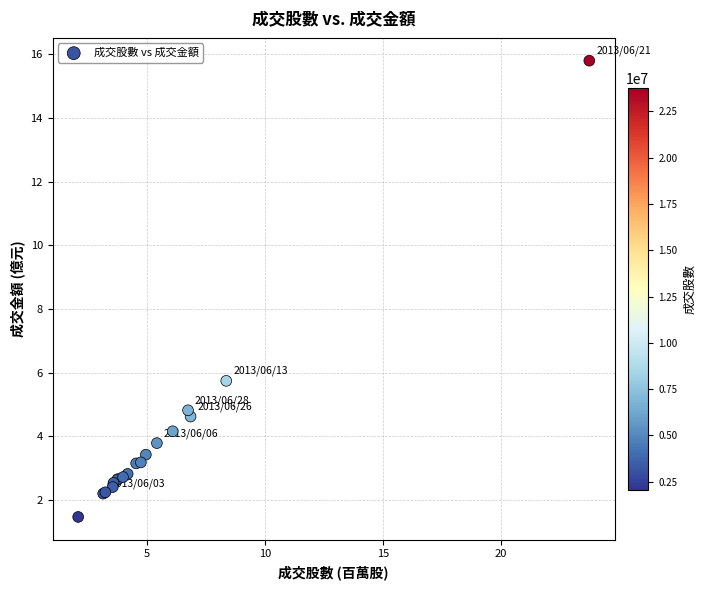

What Y value in the scatter plot is closest to 8?

5.7